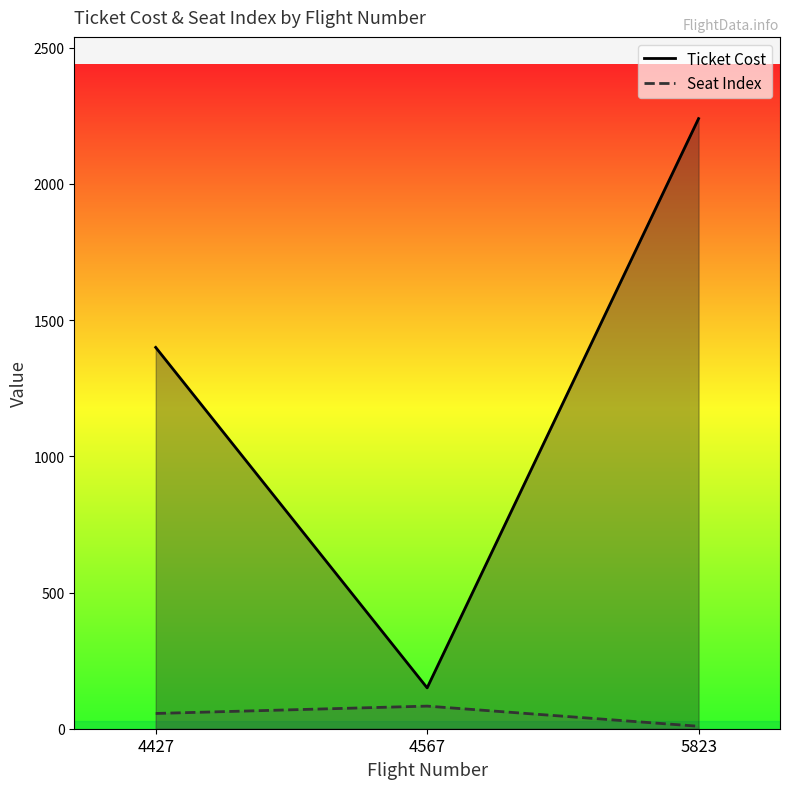

Which label corresponds to the smallest value in the chart?

5823